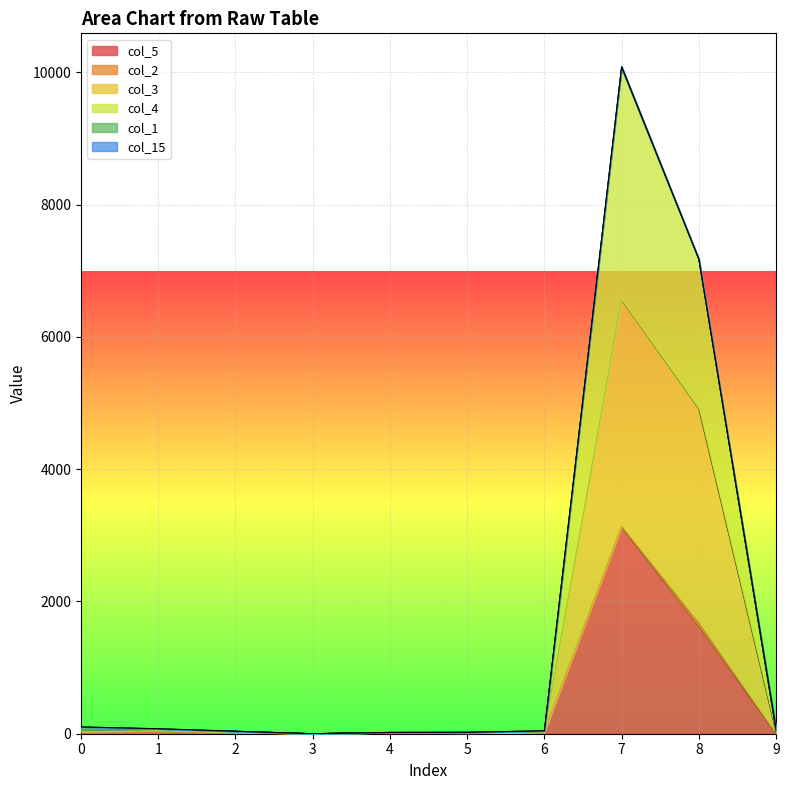

Where is the first local minimum for col_3?

3